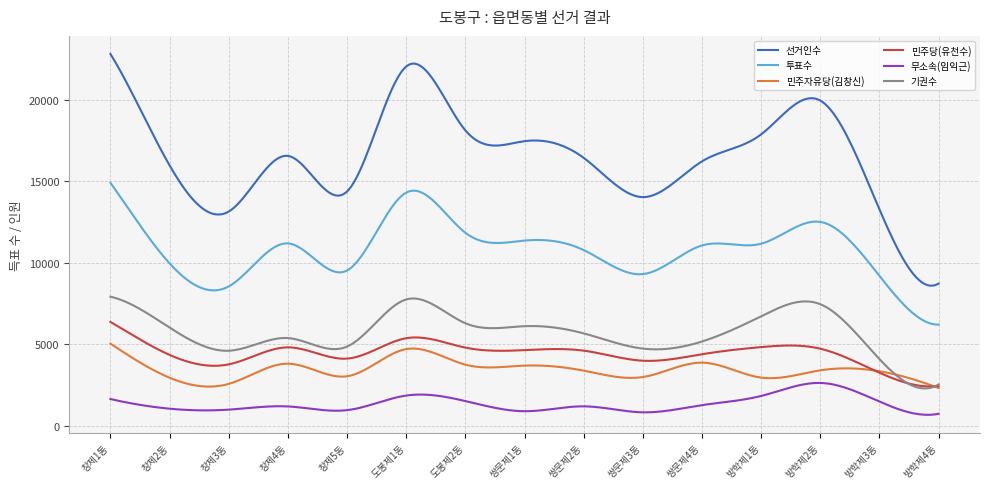

True or false: 무소속(임익근) and 기권수 intersect in this chart.

False